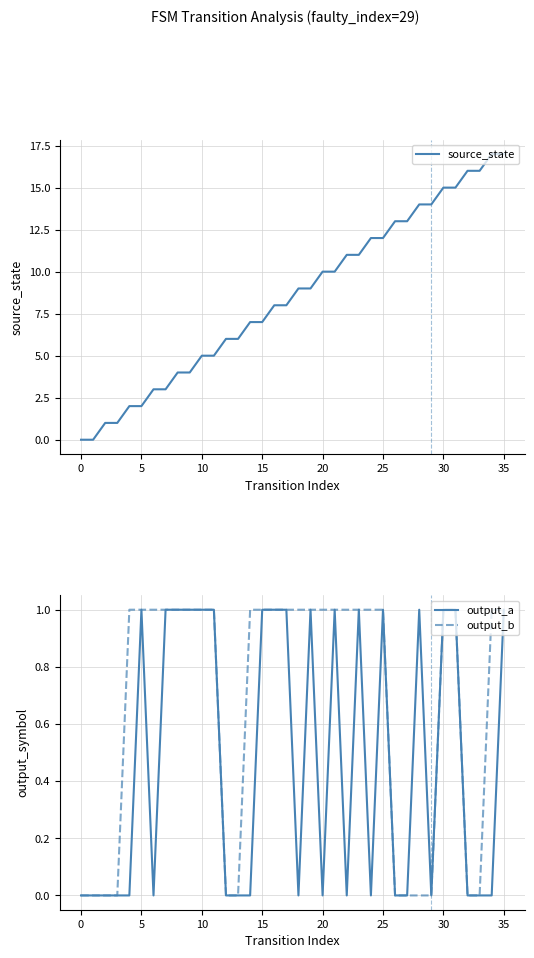

At which label is source_state closest to 8?

16